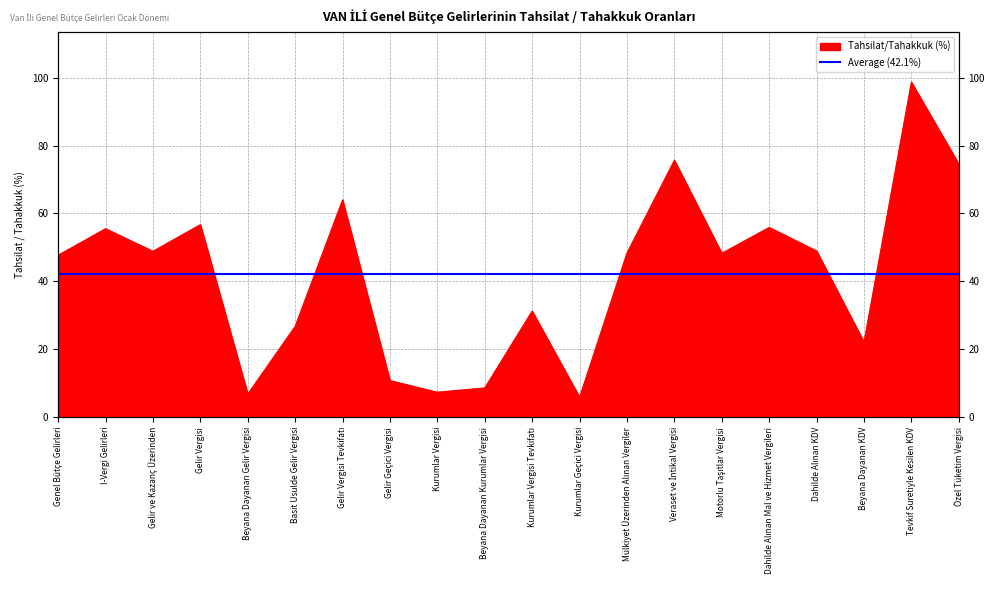

Which label corresponds to the smallest value in the chart?

Kurumlar Geçici Vergisi